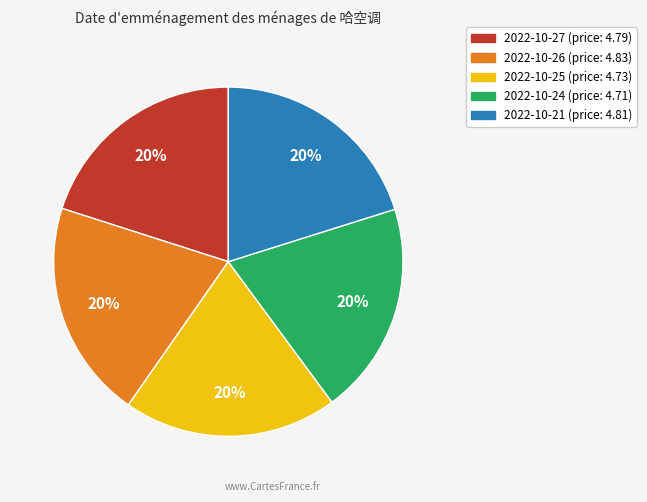

Is there any slice that represents more than half of the pie?

No